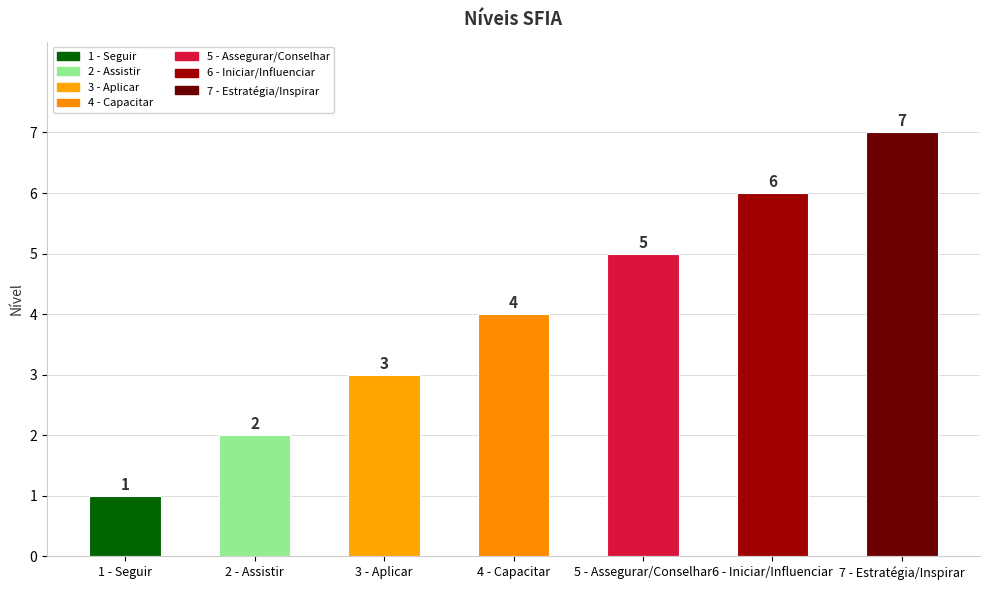

Rank the categories by value from highest to lowest.

7 - Estratégia/Inspirar, 6 - Iniciar/Influenciar, 5 - Assegurar/Conselhar, 4 - Capacitar, 3 - Aplicar, 2 - Assistir, 1 - Seguir